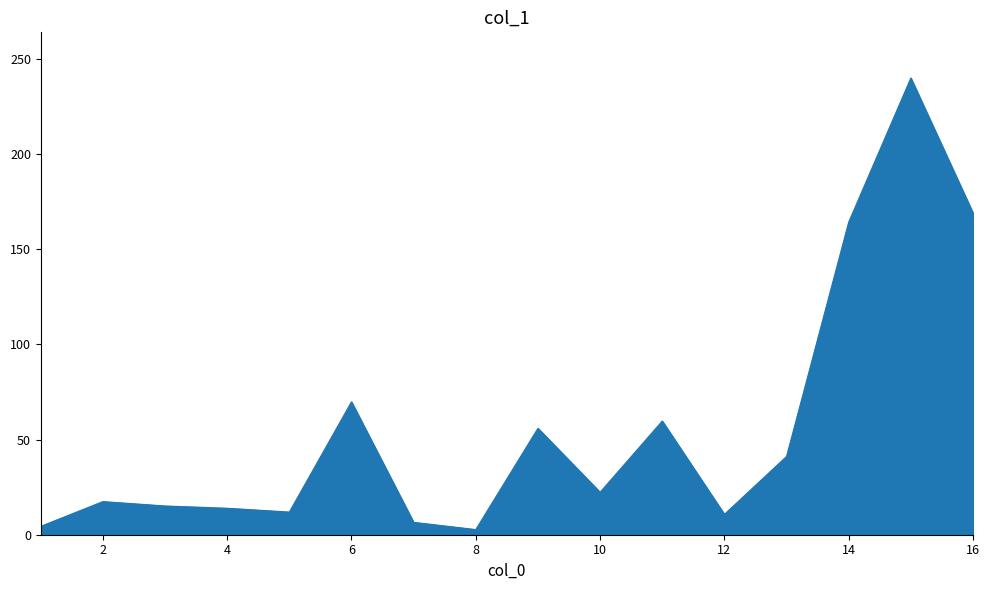

What is the difference between the maximum and minimum values?

237.2